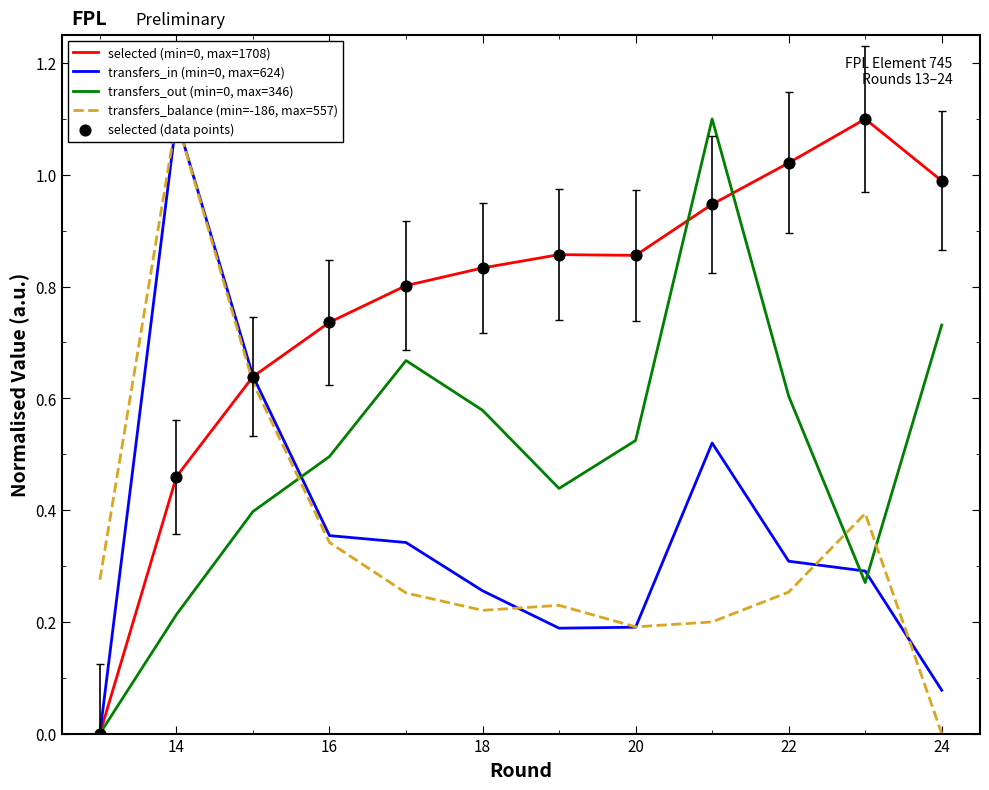

Is the value of selected (min=0, max=1708) at 18 greater than the value of transfers_out (min=0, max=346) at 24?

Yes